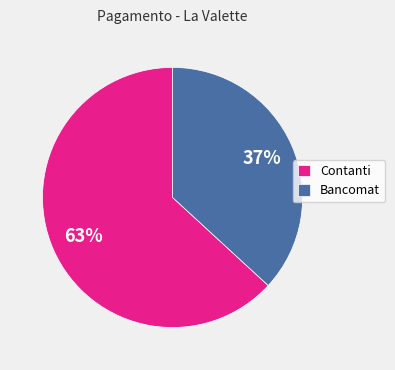

To the nearest percent, what percentage of the pie is Contanti?

63%